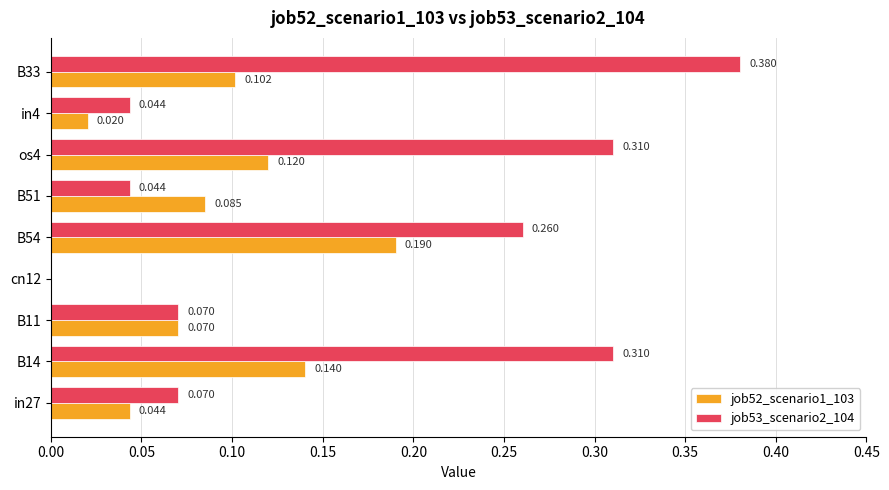

Is the value of job52_scenario1_103 at B33 greater than the value of job53_scenario2_104 at in4?

Yes